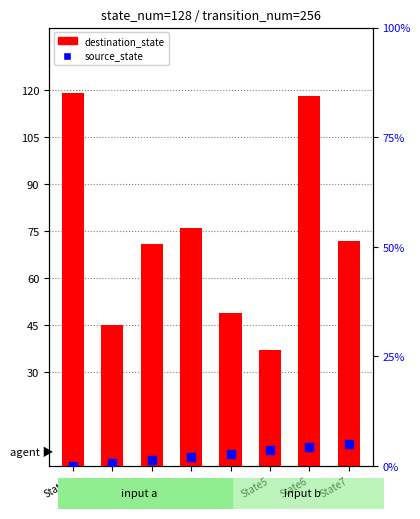

Which series reaches the minimum Y coordinate?

source_state